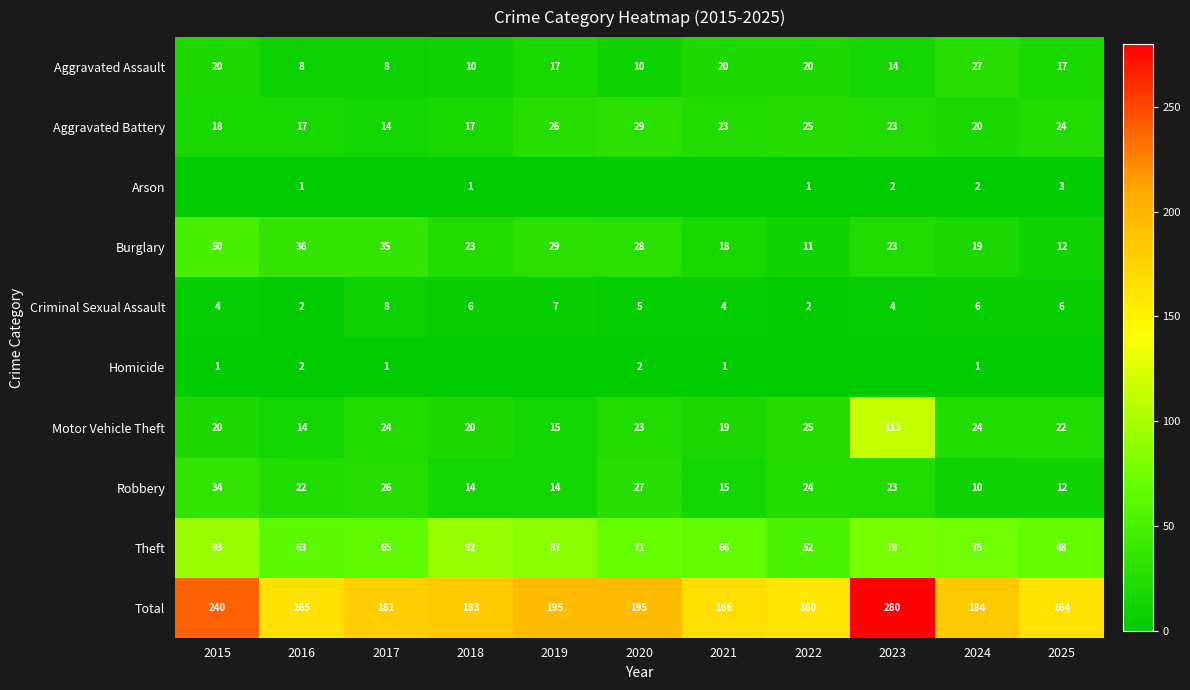

Is the value of Total at 2020 greater than the value of Aggravated Assault at 2019?

Yes